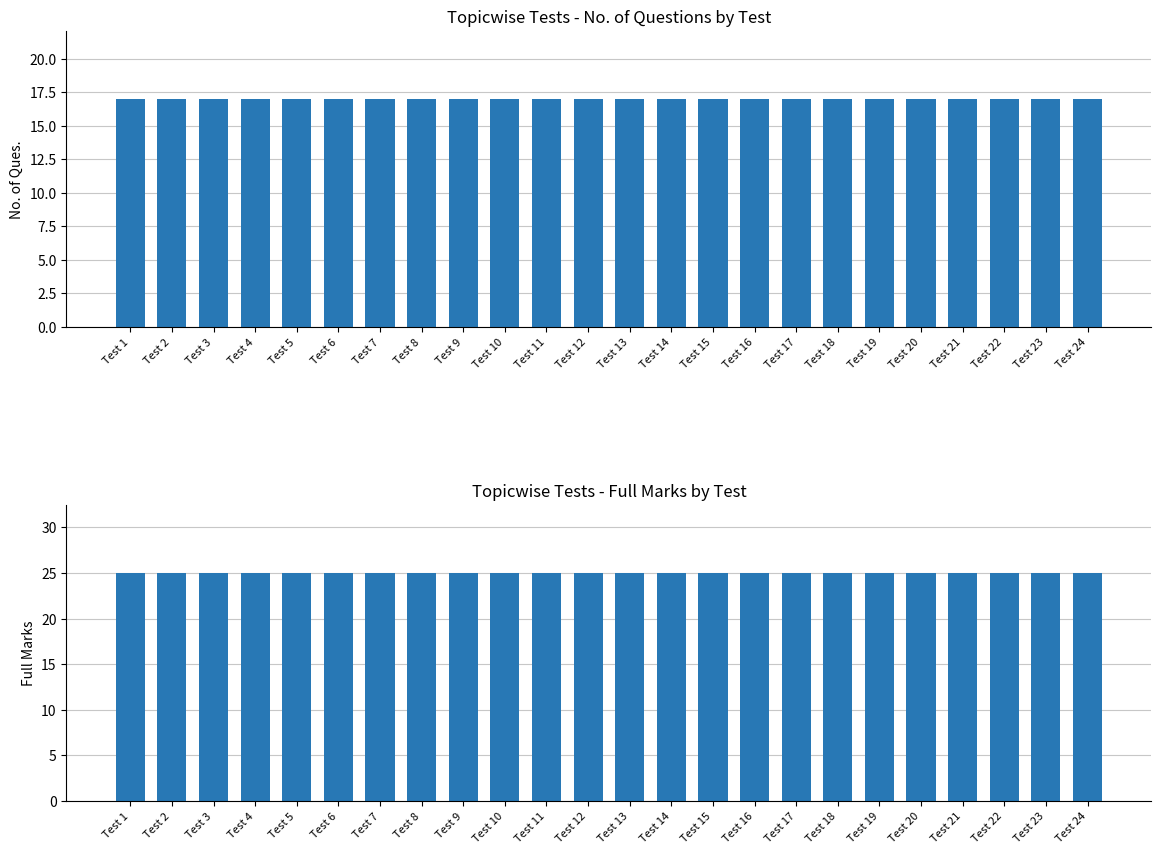

Are the bars grouped side by side (vs. stacked)?

Yes